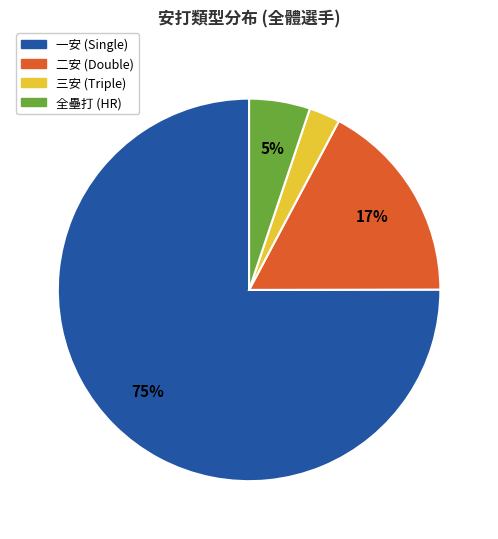

To the nearest percent, what is the average slice percentage?

25%